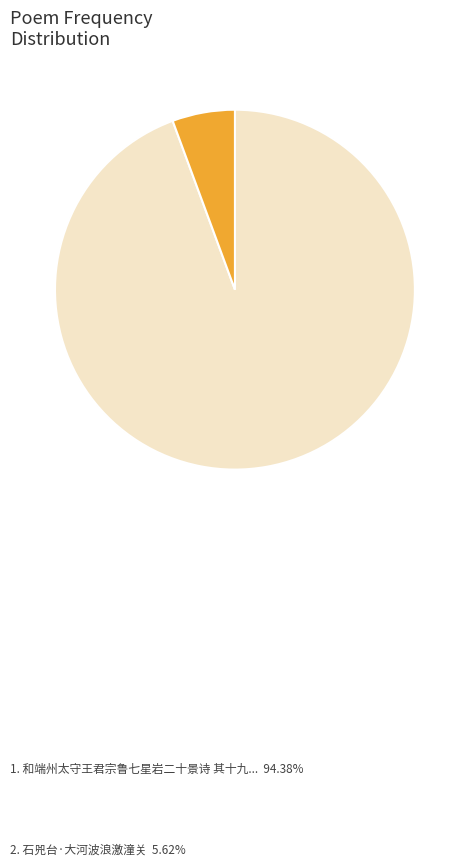

Count the number of slices in the pie.

2